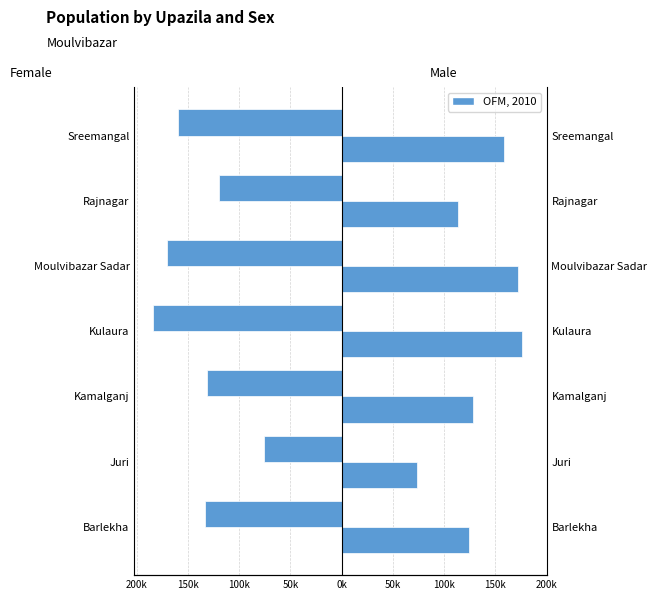

What is the sum of all Population - Male values?

944728